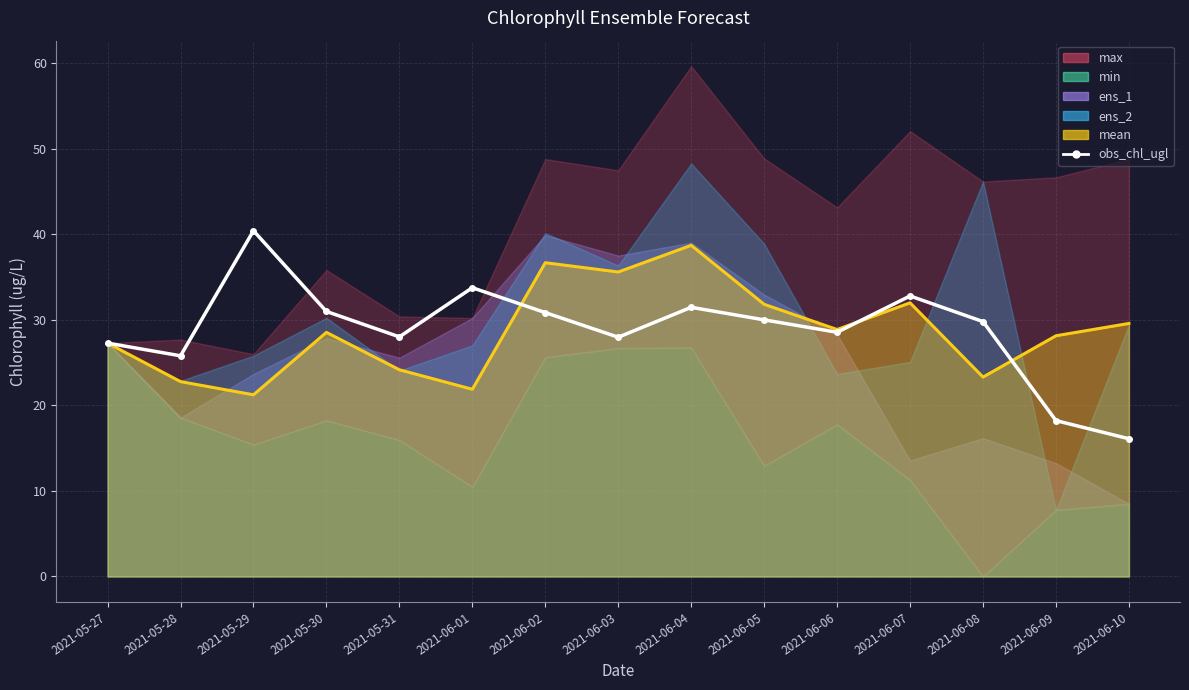

The obs_chl_ugl series shows 31.0 at 2021-05-30. True or false?

True